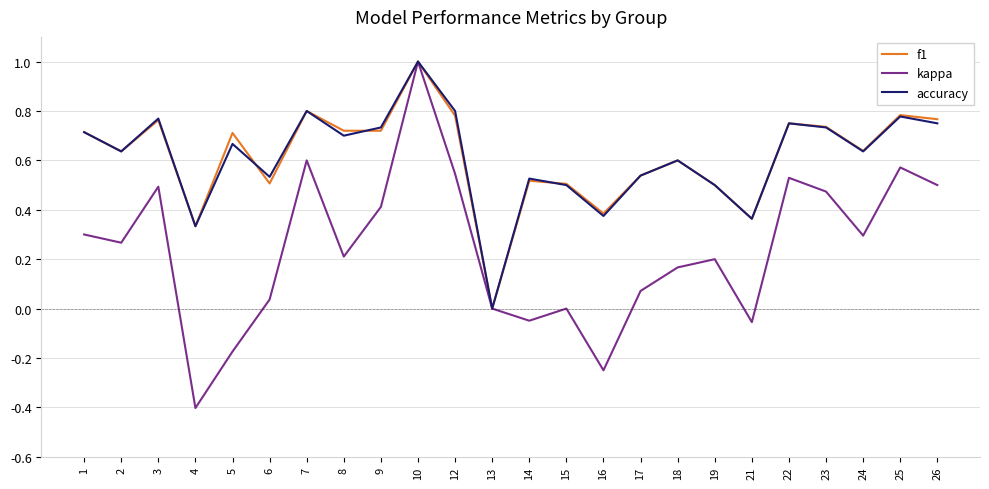

The accuracy series shows 0.3 at 2. True or false?

False